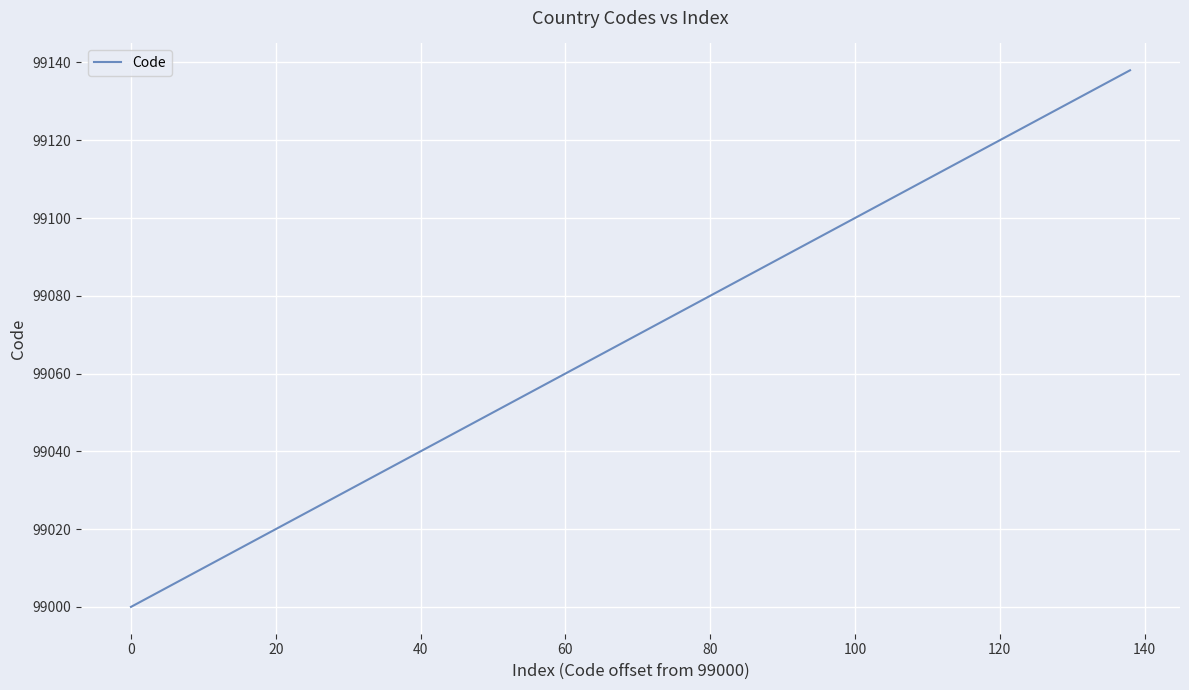

What is the difference between the maximum and minimum values?

138